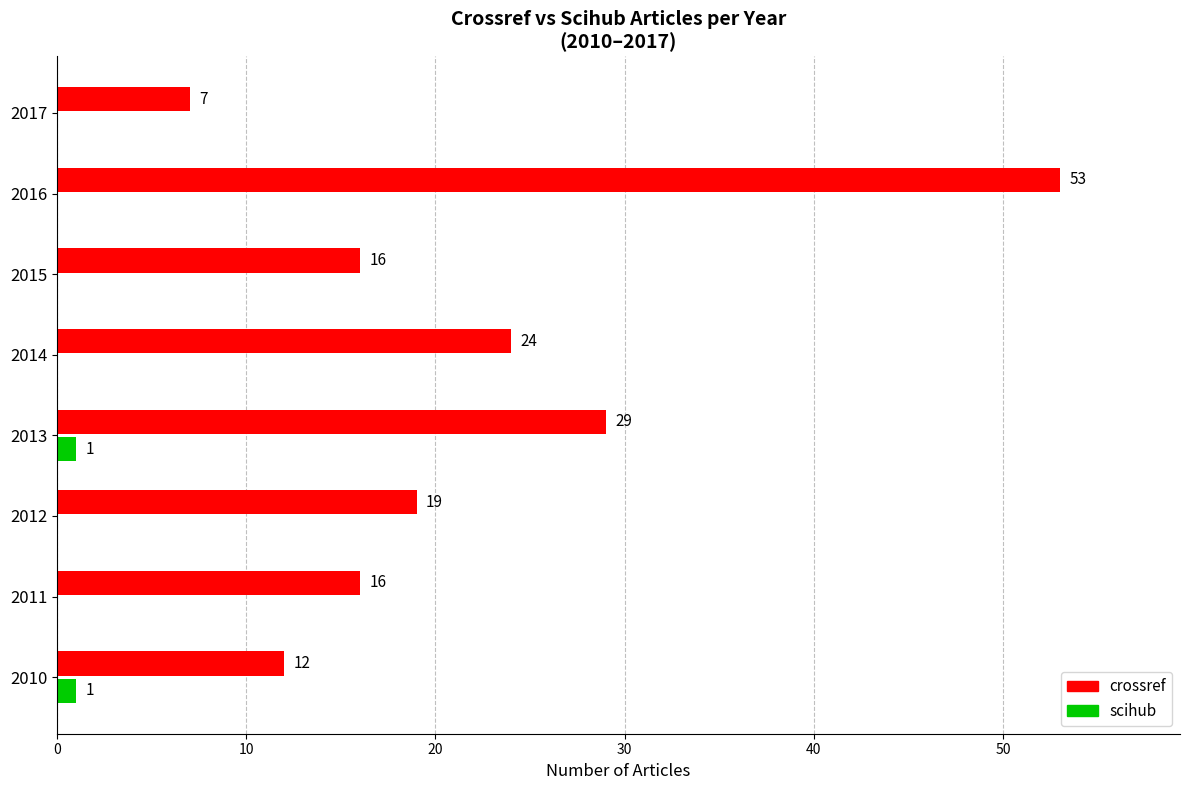

Which series has the largest total across all categories?

crossref